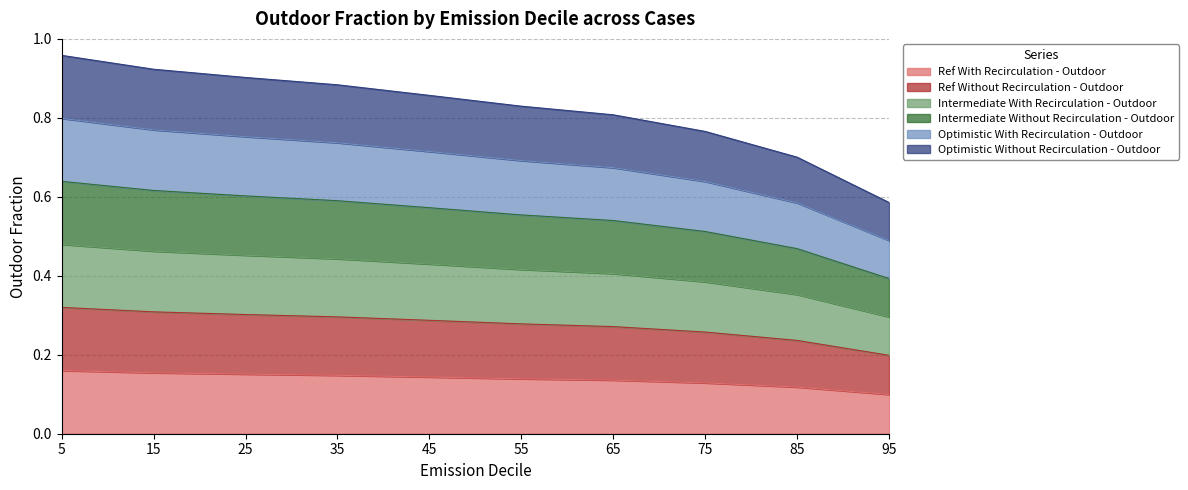

Between 85 and 5, which is larger?

5